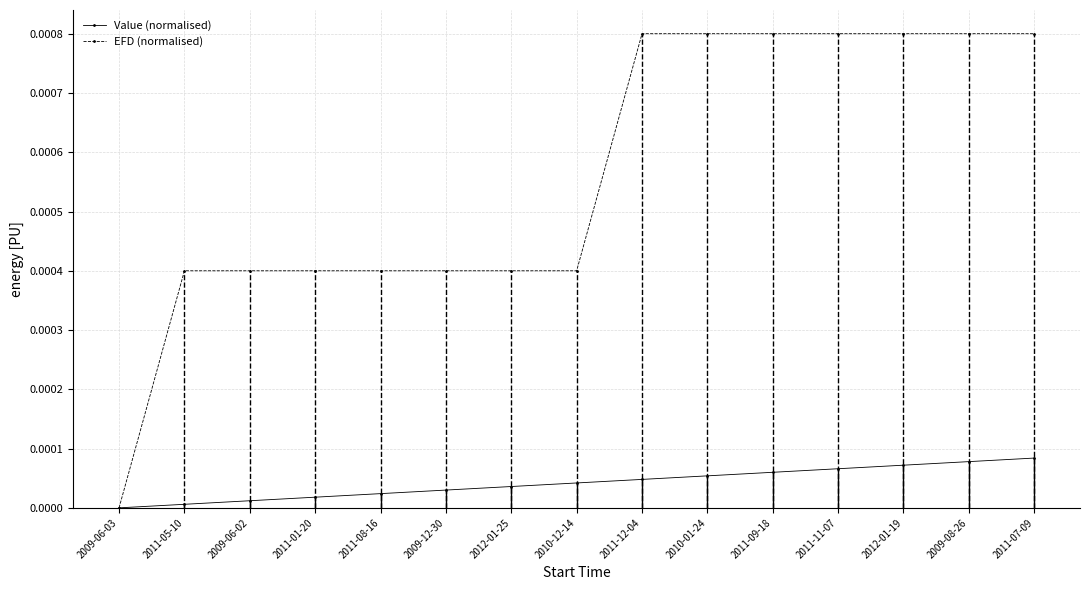

What are all the series names shown in the legend?

Value (normalised), EFD (normalised)